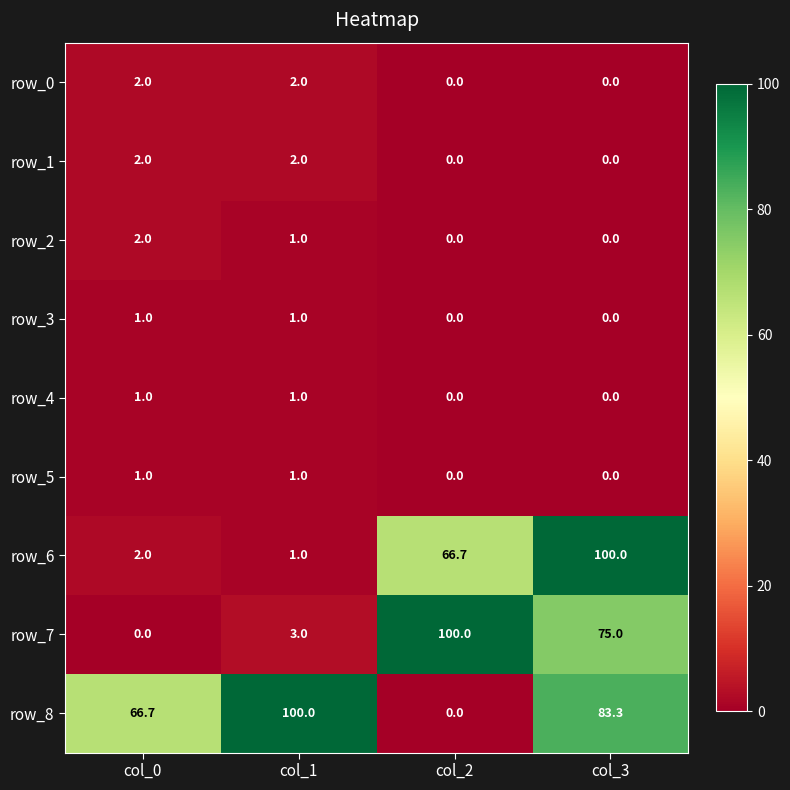

What is the total value across all series at col_1?

112.0